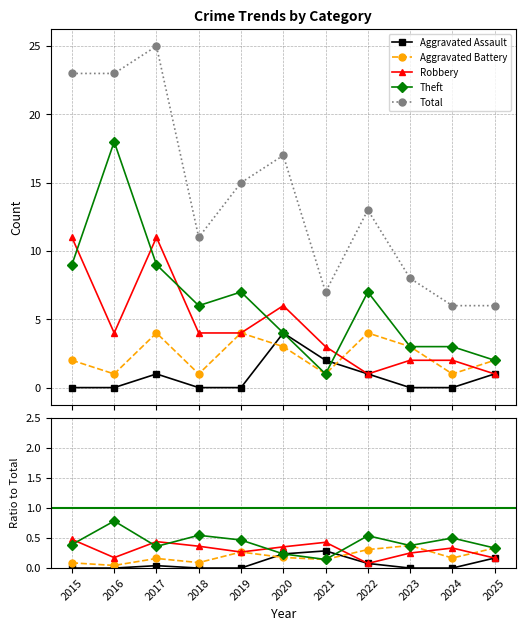

Between 2020 and 2019, which is larger?

2020